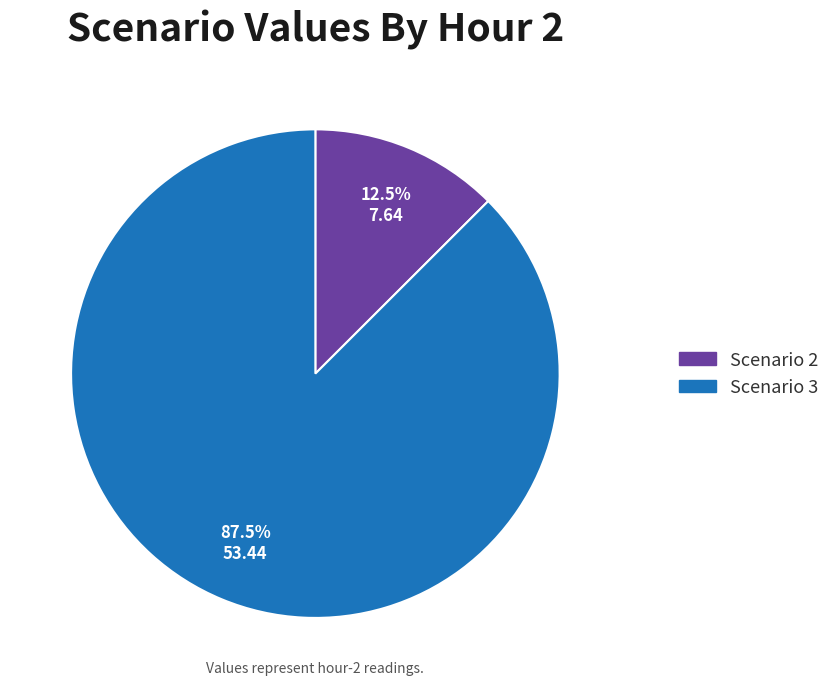

Count the number of slices in the pie.

2